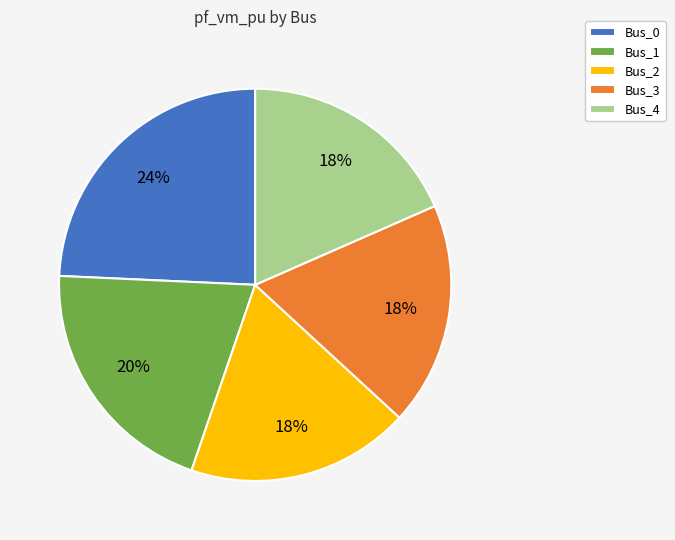

The Bus_4 slice represents 8% of the pie. True or false?

False